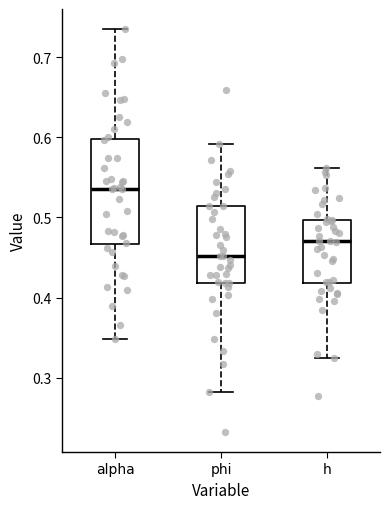

Reading left to right, read every box against the y-axis: the position of its median line, the range the box covers, and the ends of its whiskers. The values are not printed on the chart, so give them approximately, as read against the axis.

alpha: median 0.54, box 0.47 to 0.60, whiskers 0.35 to 0.74
phi: median 0.45, box 0.42 to 0.51, whiskers 0.28 to 0.59
h: median 0.47, box 0.42 to 0.50, whiskers 0.32 to 0.56